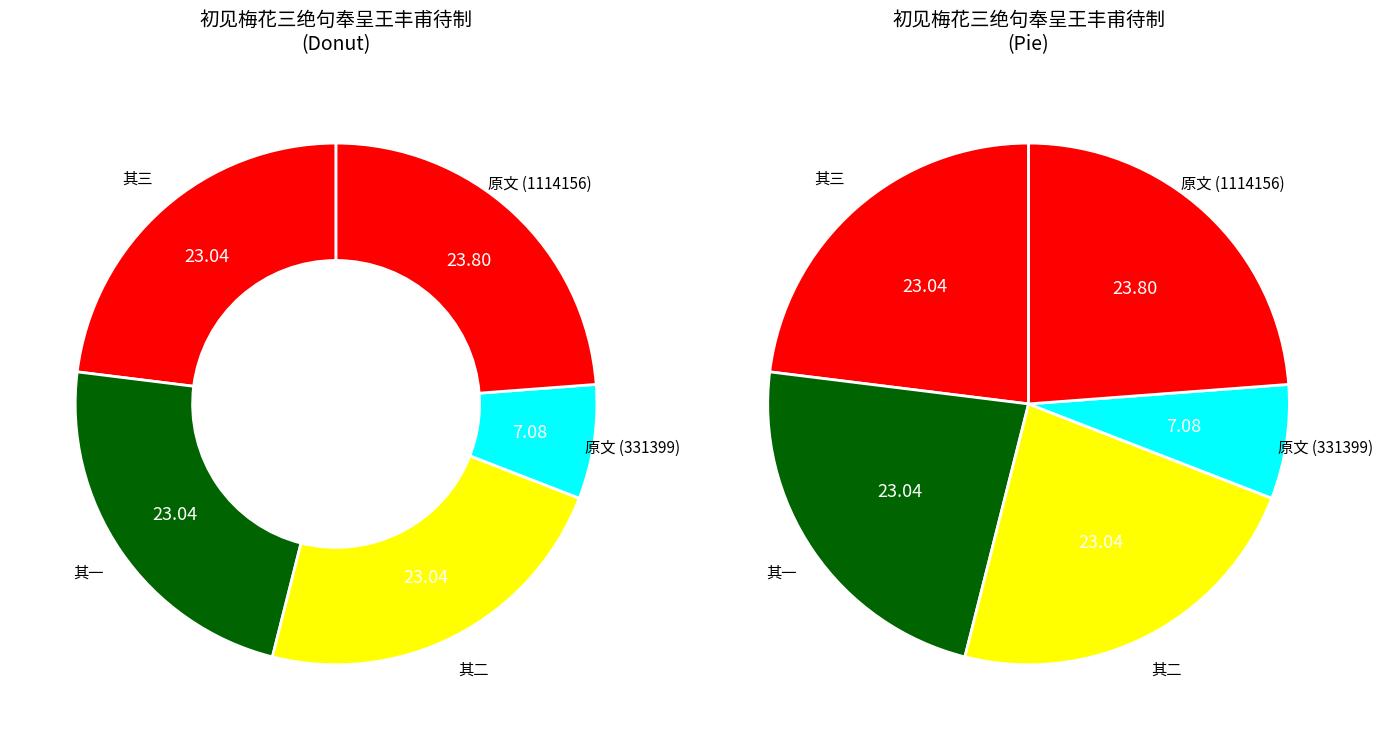

Does 初见梅花三绝句奉呈王丰甫待制 其三 represent more than half of the total?

No